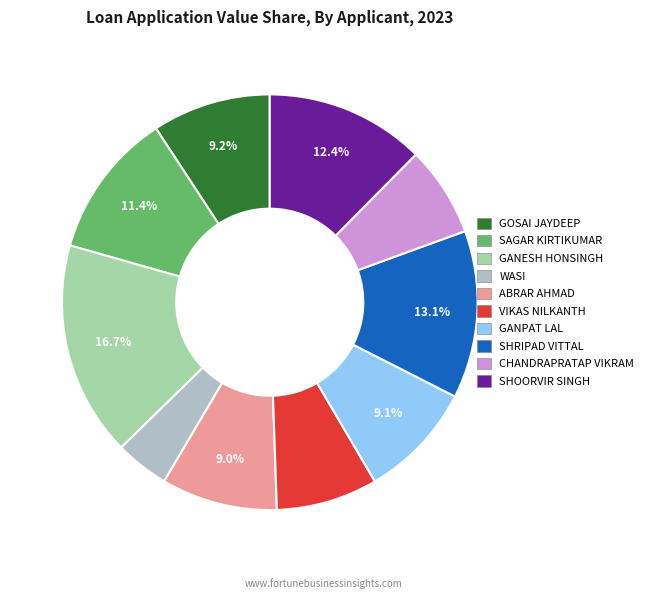

Is it true that GANESH HONSINGH is 10% of the pie?

False